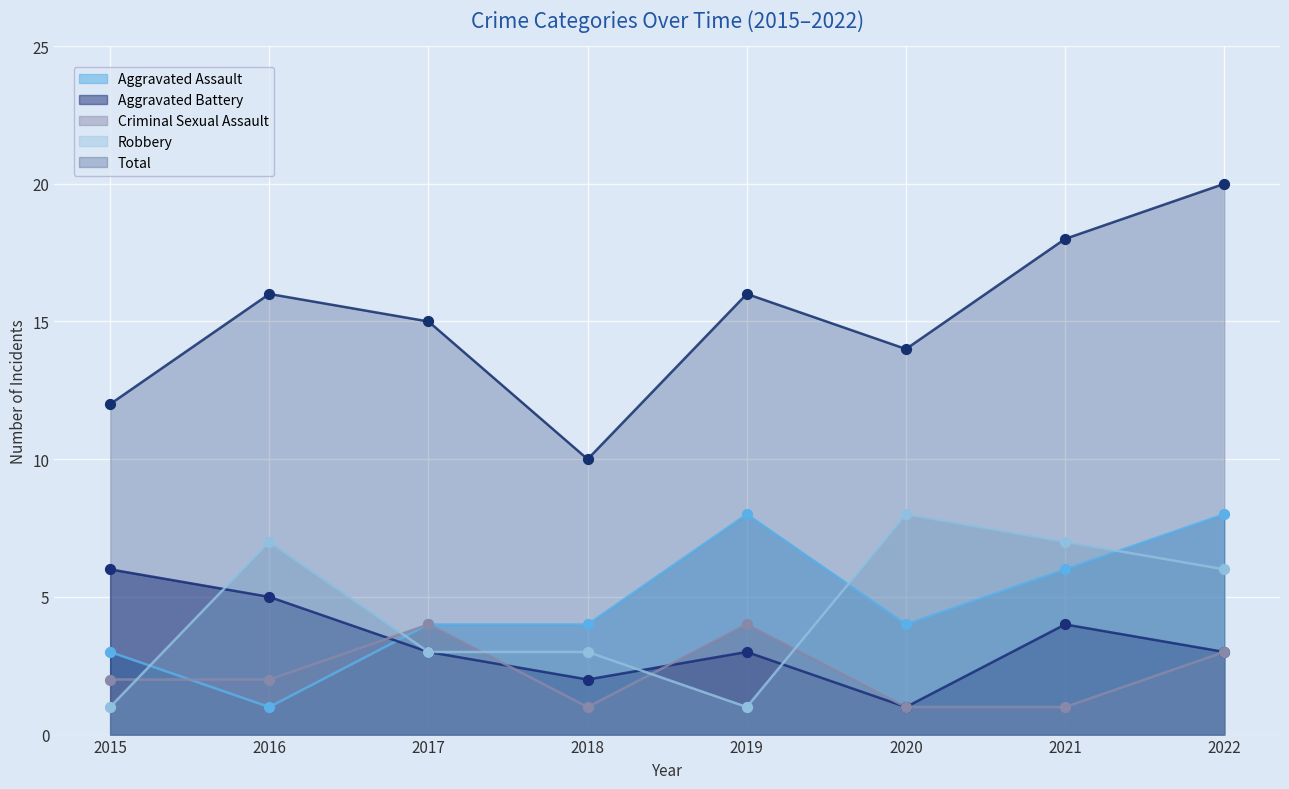

Which series has the largest total across all categories?

Total